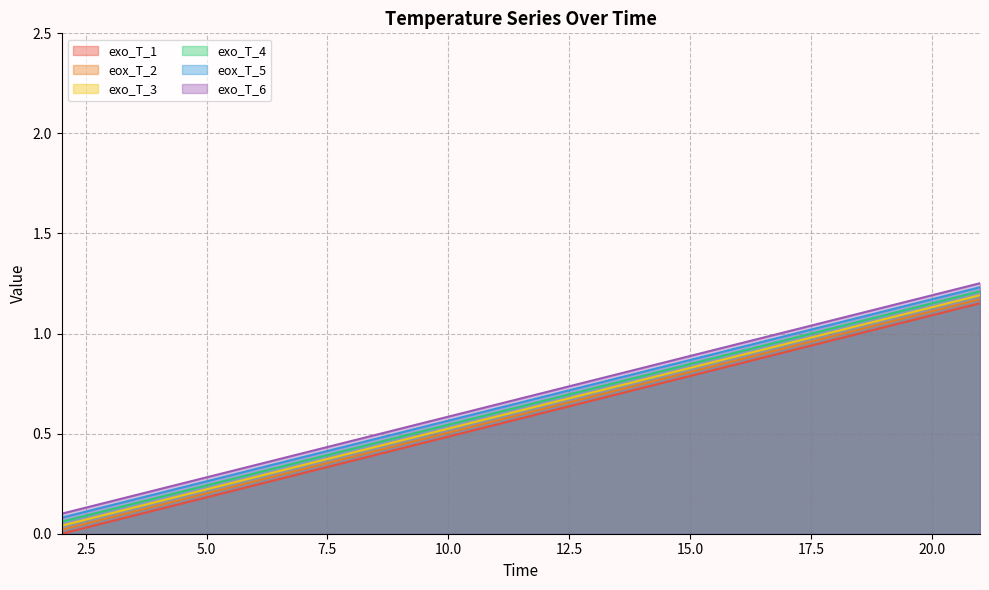

True or false: eox_T_5 and exo_T_1 intersect in this chart.

False